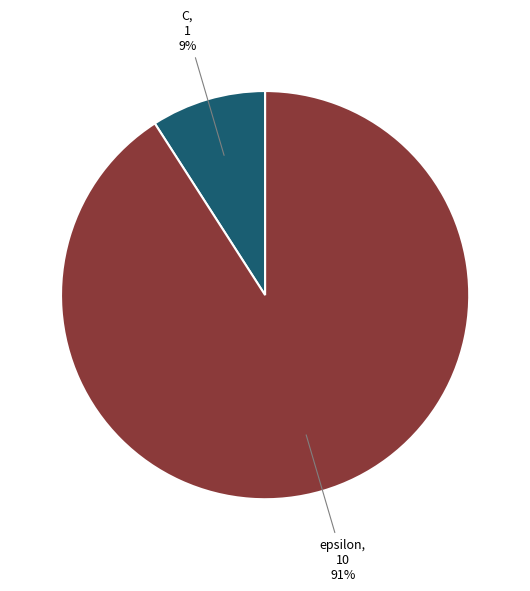

To the nearest percent, what is the difference between the largest and smallest slice percentages?

82%